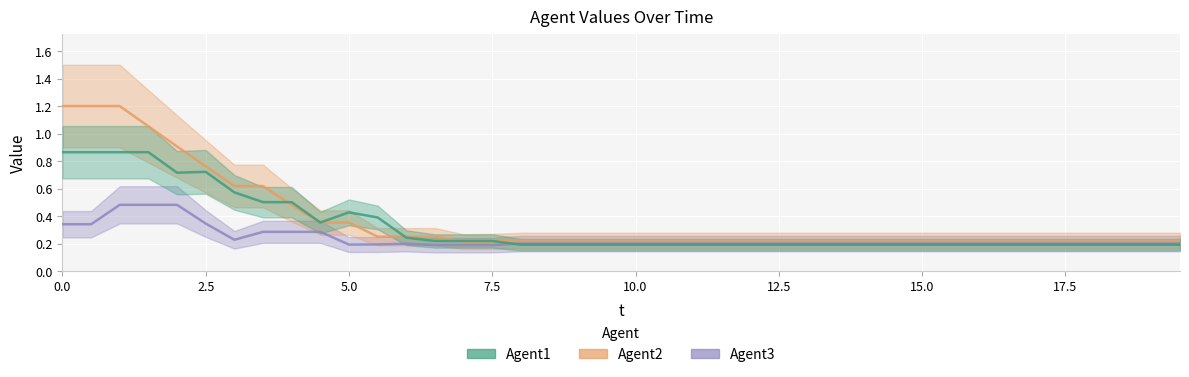

True or false: Agent2 and Agent3 intersect in this chart.

False